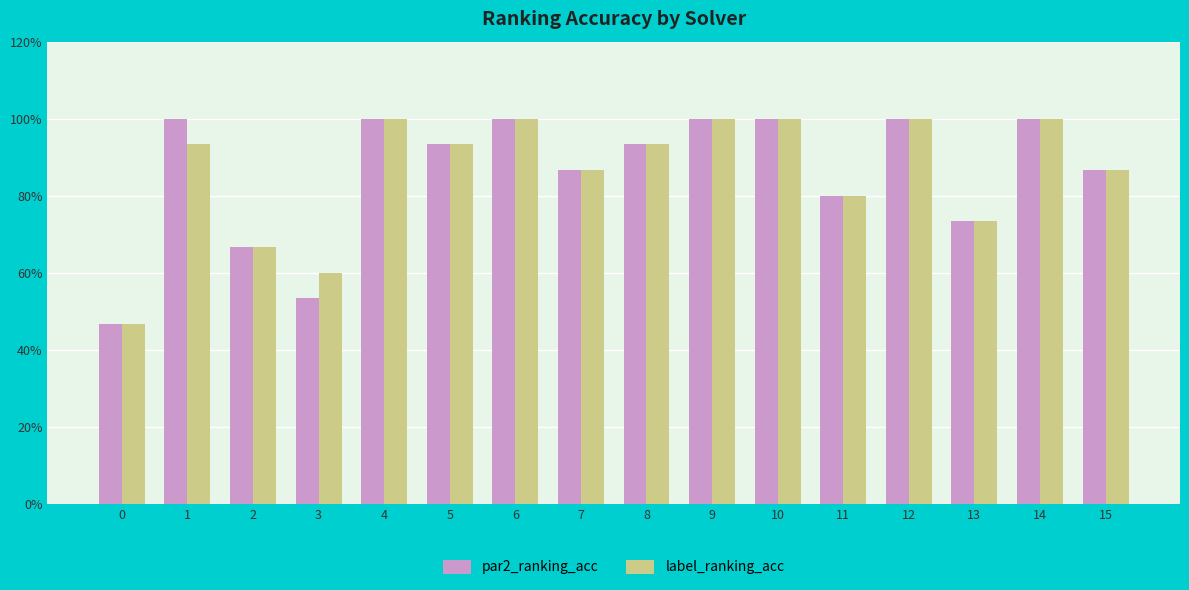

Which series has the largest total across all categories?

par2_ranking_acc